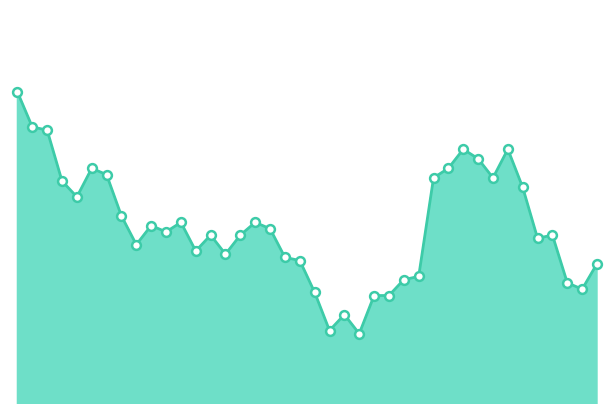

How many lines are shown in the chart?

1